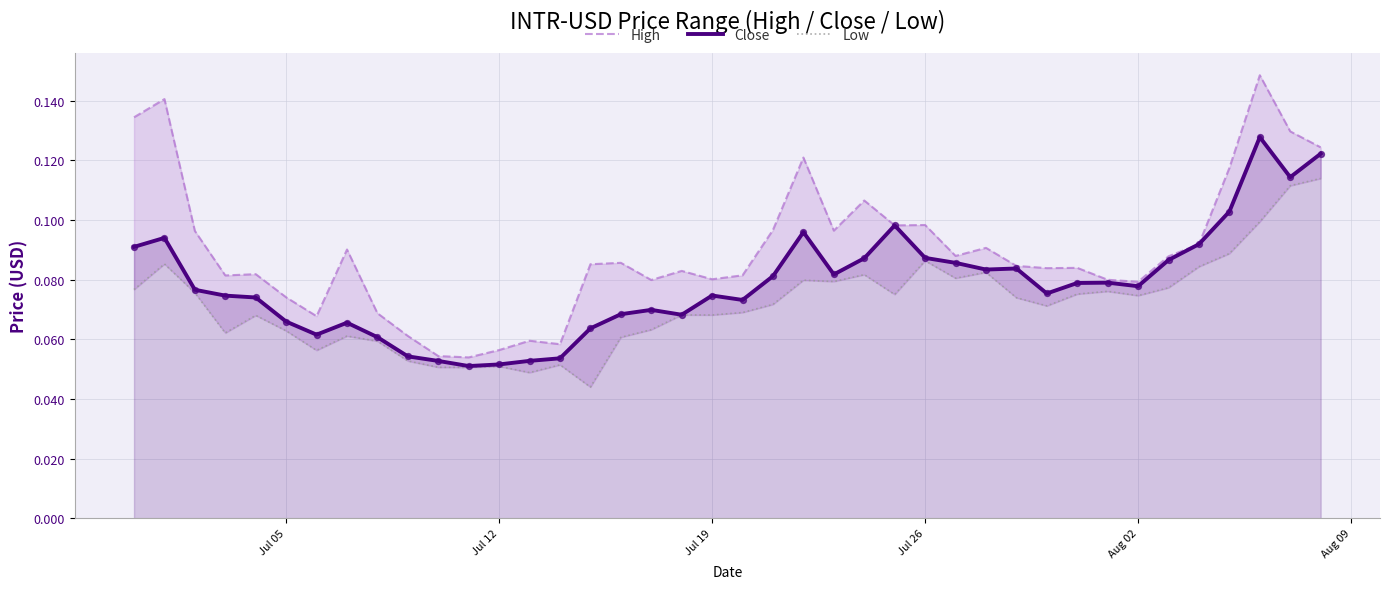

At how many categories does at least one series exceed 0?

40